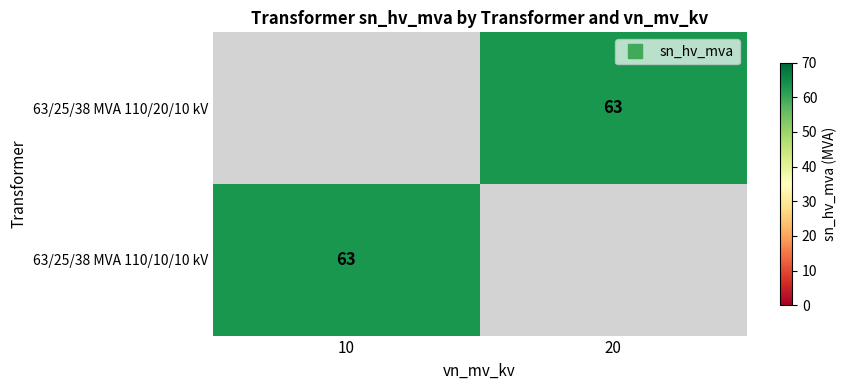

What is the minimum value for 63/25/38 MVA 110/10/10 kV?

63.0